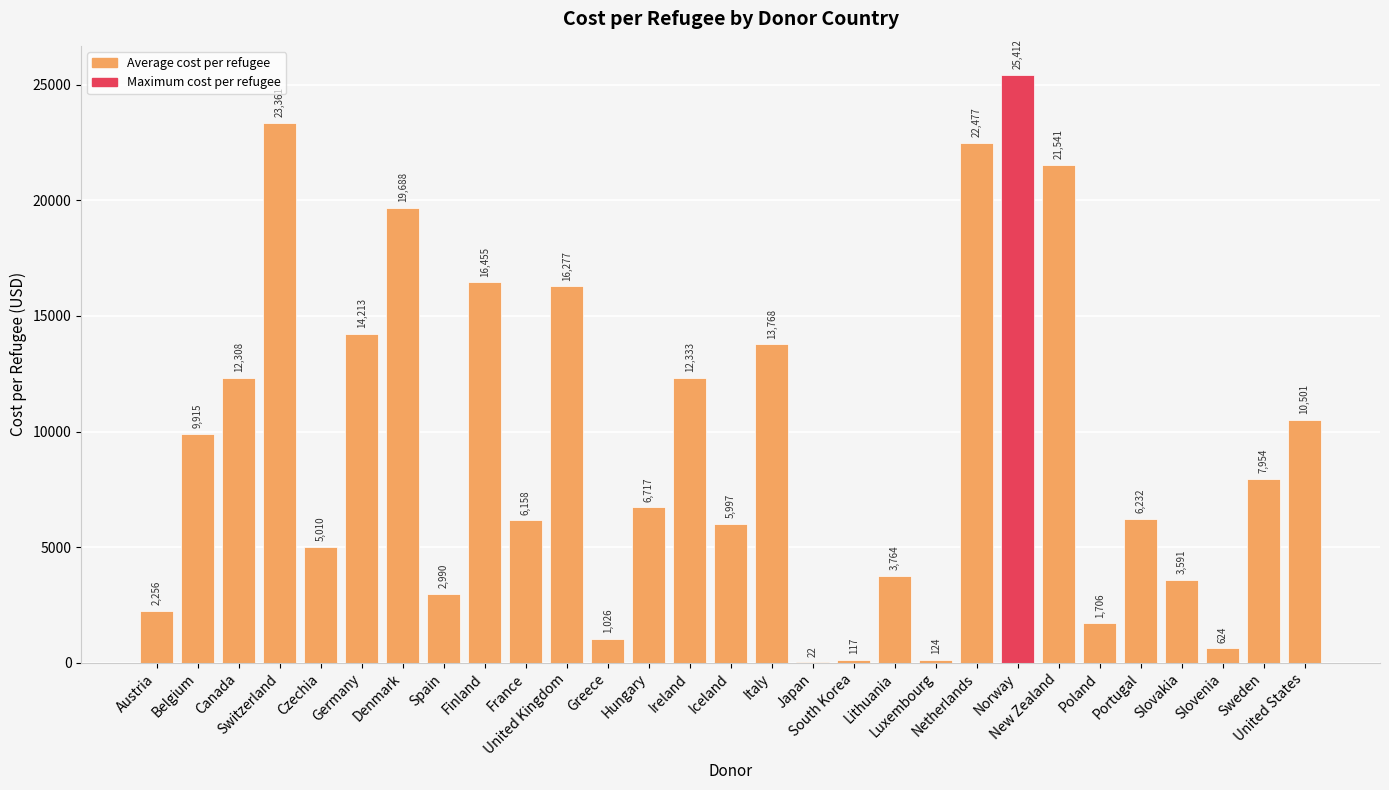

What value does the data have at Denmark?

19688.5